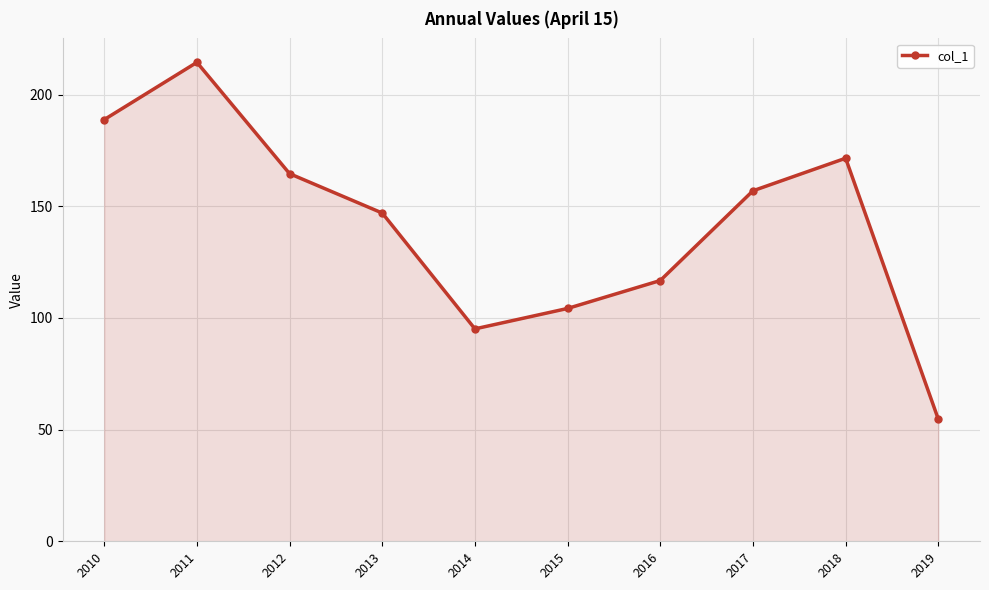

Does the chart display data point markers on the line(s)?

Yes